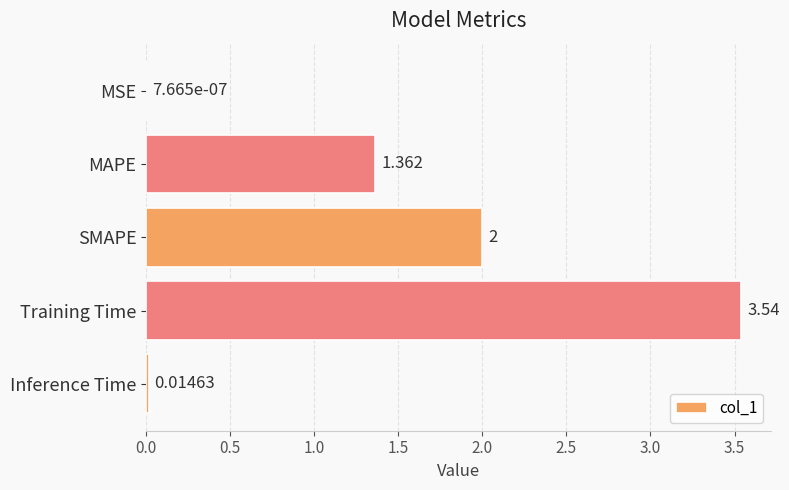

What is the sum of all values?

6.9